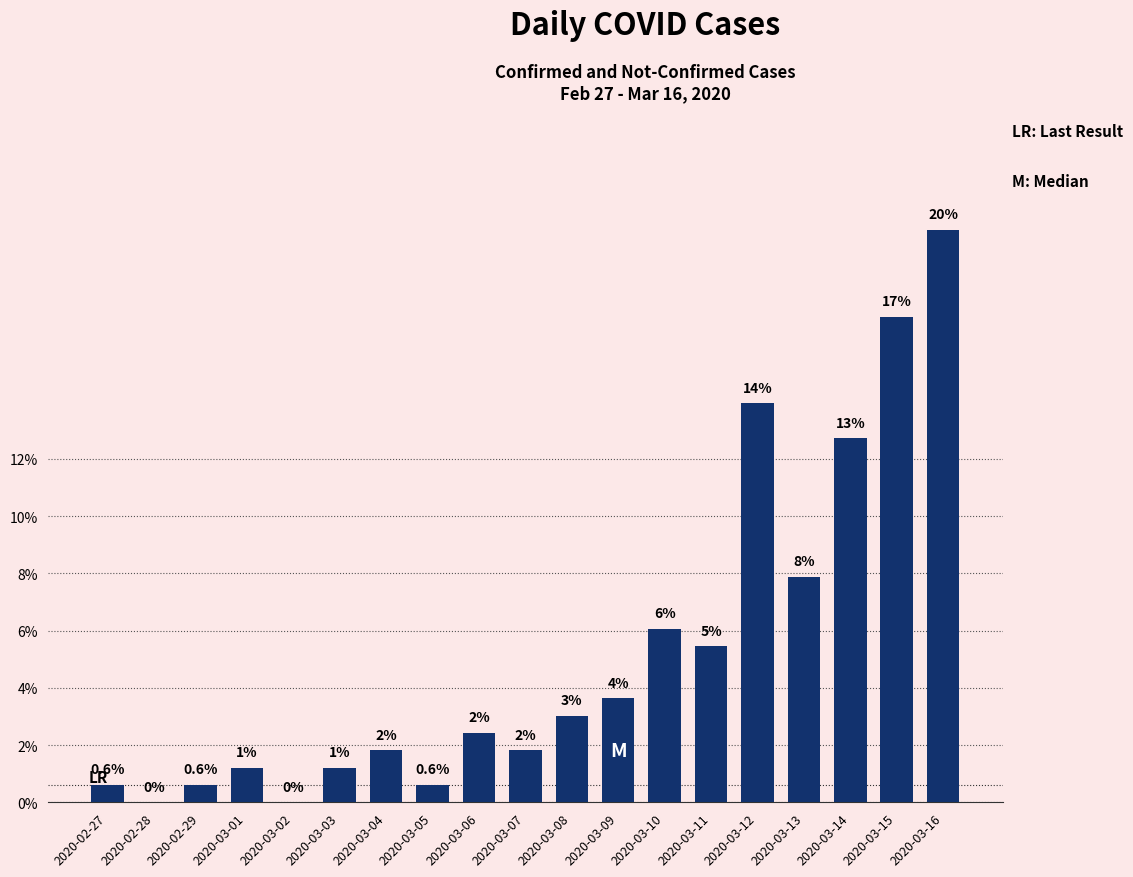

Reading left to right, transcribe all the data shown in this chart.

0.6	0.0	0.6	1.2	0.0	1.2	1.8	0.6	2.4	1.8	3.0	3.6	6.1	5.5	13.9	7.9	12.7	17.0	20.0